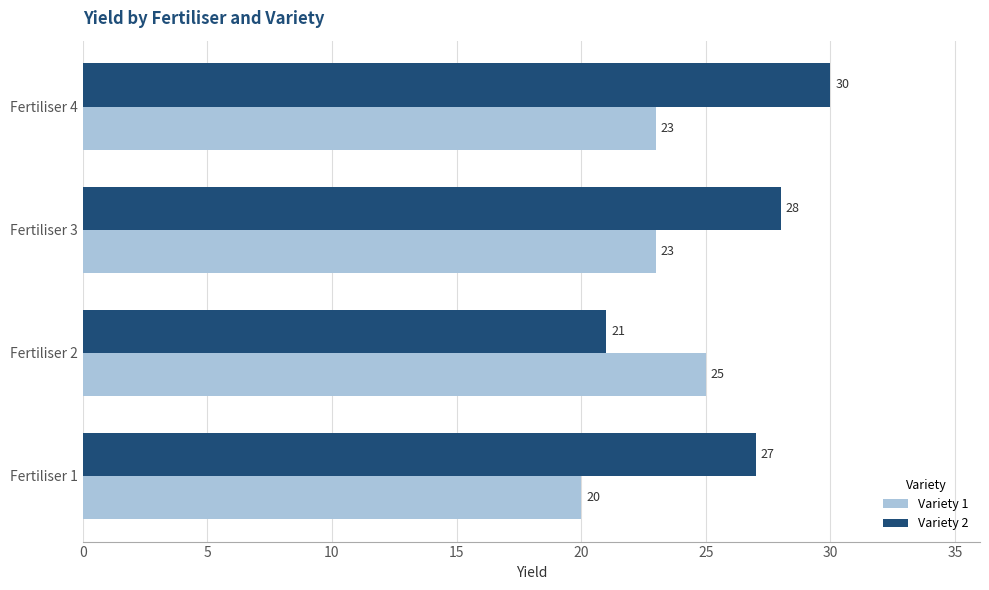

At which label is Variety 2 closest to 25?

Fertiliser 1